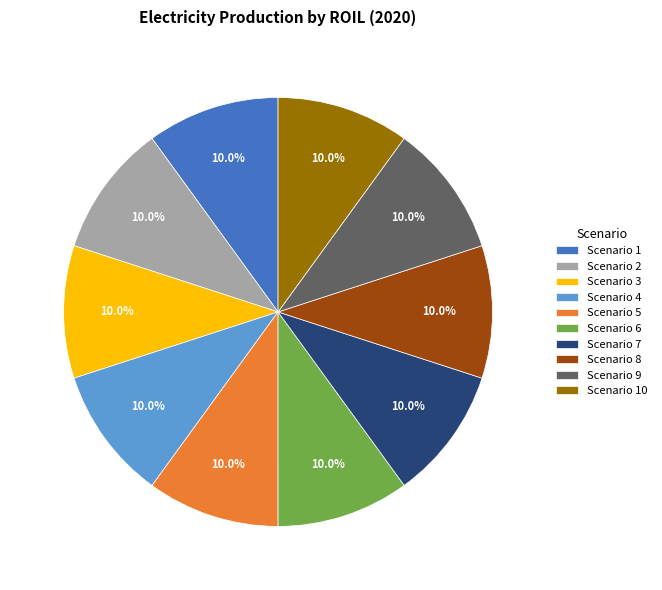

Is Scenario 7 the majority of the pie?

No